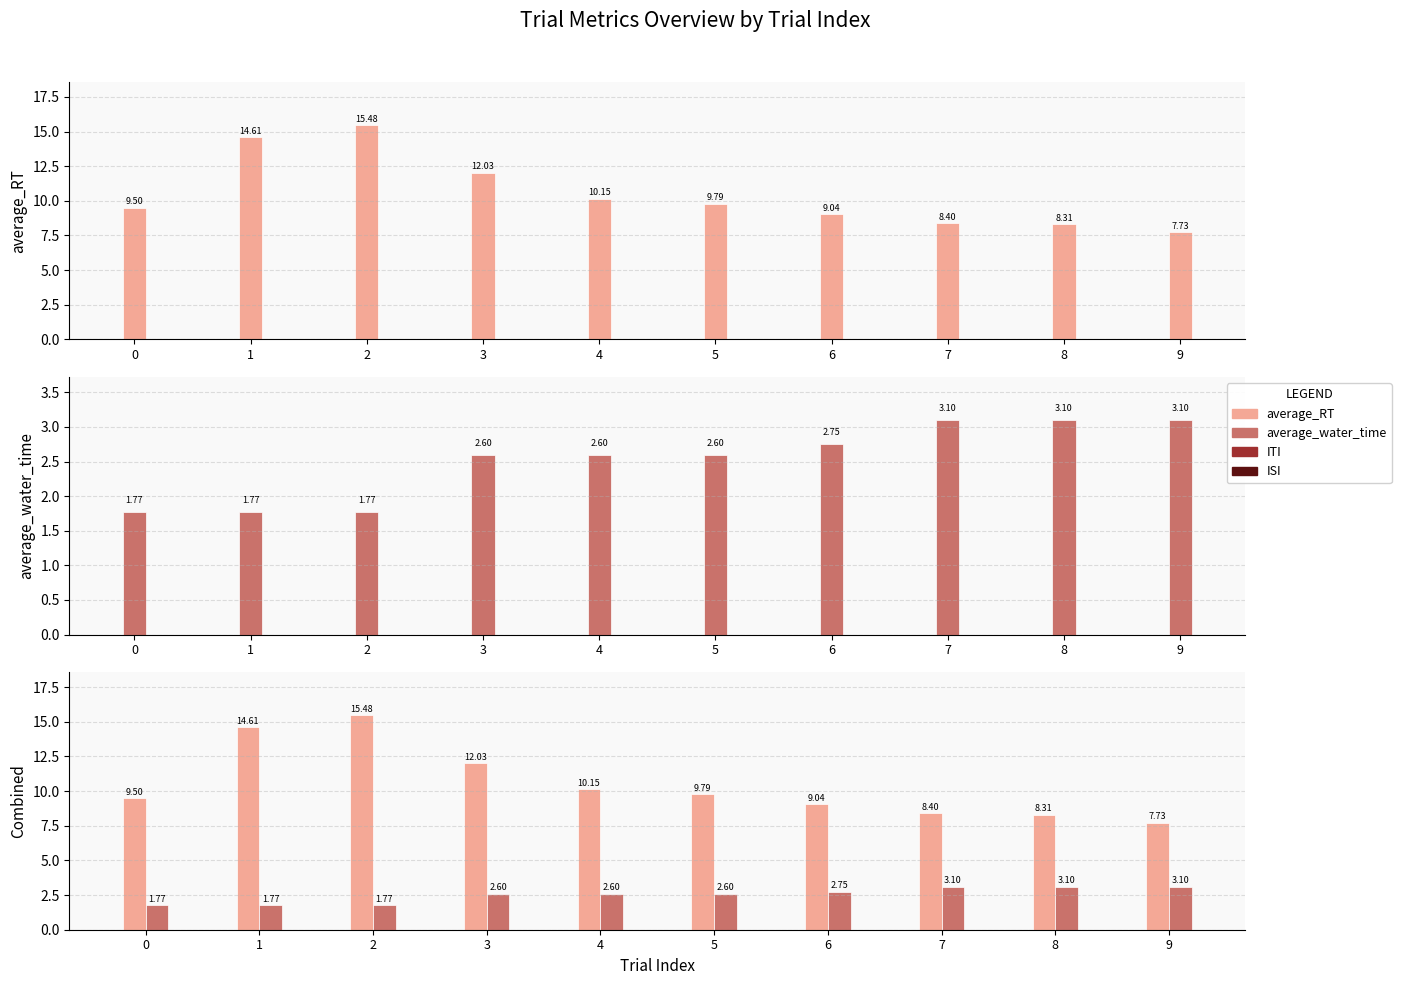

At which category is the sum across all series the highest?

2